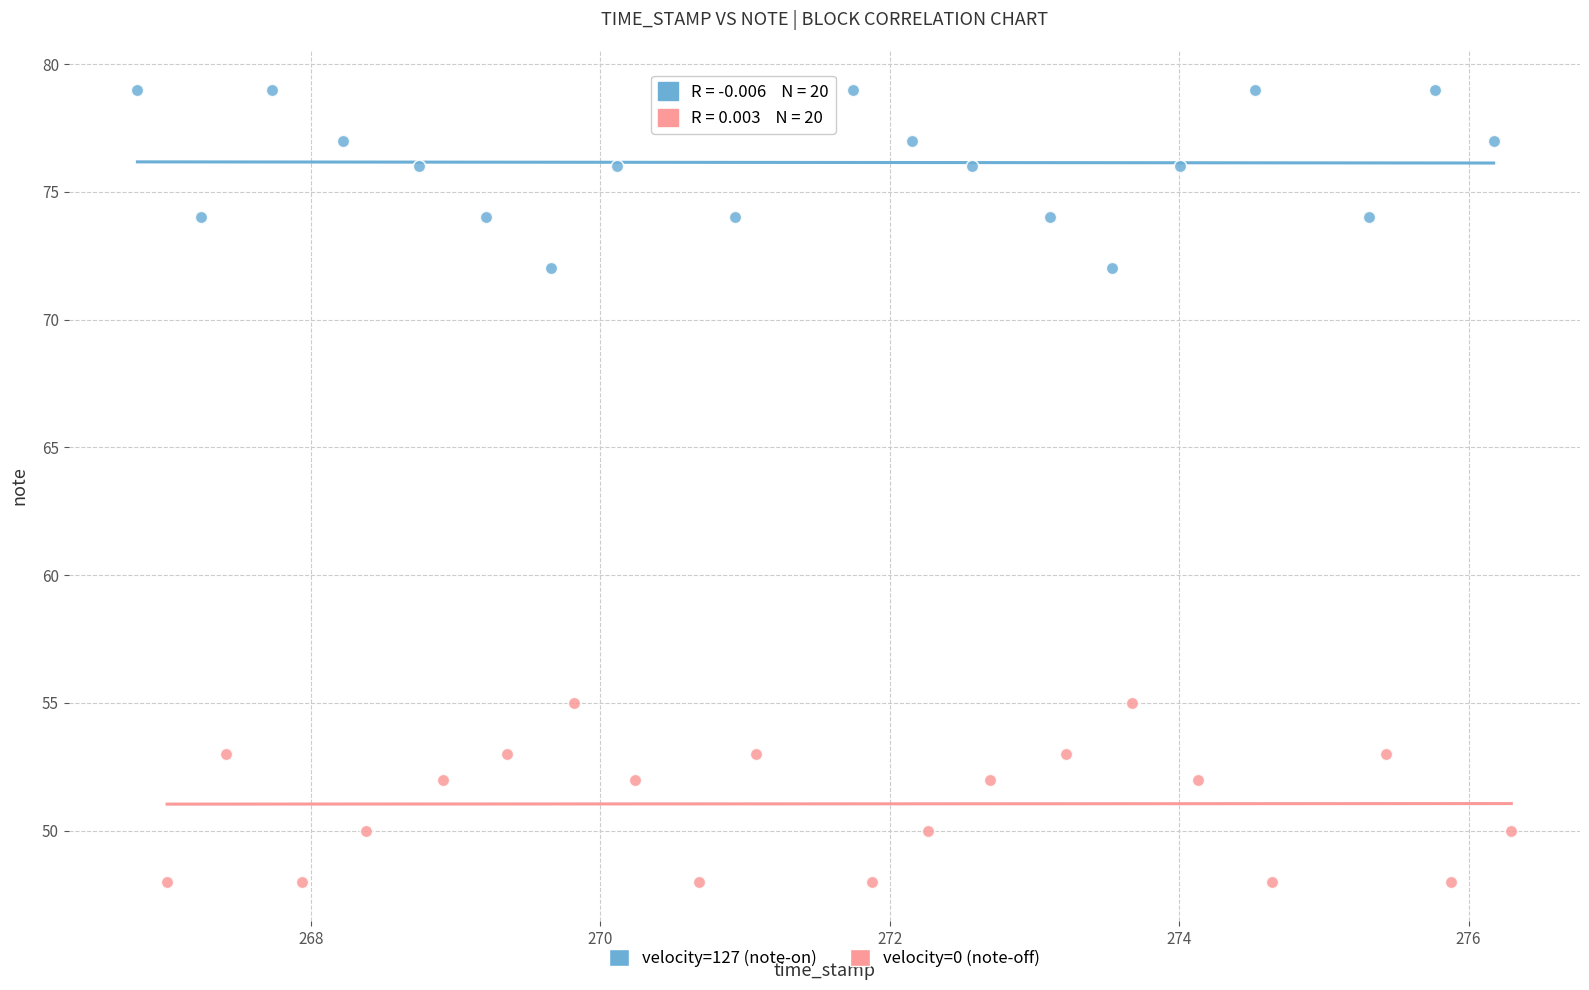

Which series contains the highest Y value?

velocity=127 (note-on)